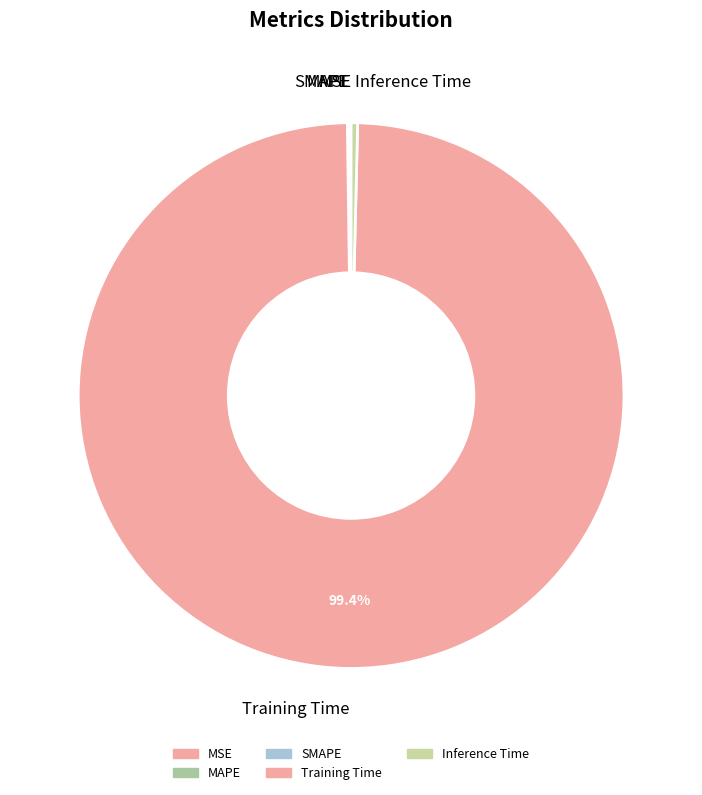

The Inference Time slice represents 0% of the pie. True or false?

True